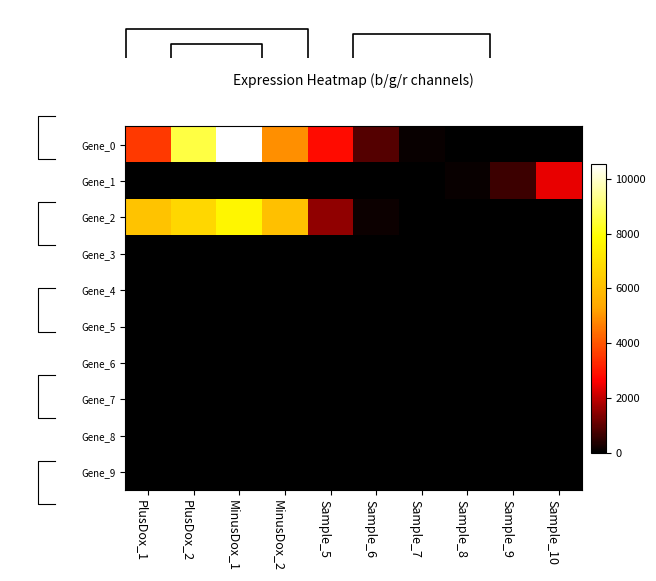

Reading left to right, list all the values displayed in this chart.

Gene_0: PlusDox_1=3575	PlusDox_2=8571	MinusDox_1=10537	MinusDox_2=4918	Sample_5=2820	Sample_6=876	Sample_7=108	Sample_8=11	Sample_9=1	Sample_10=0
Gene_1: PlusDox_1=0	PlusDox_2=0	MinusDox_1=0	MinusDox_2=0	Sample_5=0	Sample_6=4	Sample_7=18	Sample_8=119	Sample_9=636	Sample_10=2397
Gene_2: PlusDox_1=6148	PlusDox_2=6731	MinusDox_1=7641	MinusDox_2=6085	Sample_5=1489	Sample_6=143	Sample_7=6	Sample_8=0	Sample_9=0	Sample_10=0
Gene_3: PlusDox_1=0	PlusDox_2=0	MinusDox_1=0	MinusDox_2=0	Sample_5=0	Sample_6=0	Sample_7=0	Sample_8=0	Sample_9=0	Sample_10=0
Gene_4: PlusDox_1=0	PlusDox_2=0	MinusDox_1=0	MinusDox_2=0	Sample_5=0	Sample_6=0	Sample_7=0	Sample_8=0	Sample_9=0	Sample_10=0
Gene_5: PlusDox_1=0	PlusDox_2=0	MinusDox_1=0	MinusDox_2=0	Sample_5=0	Sample_6=0	Sample_7=0	Sample_8=0	Sample_9=0	Sample_10=0
Gene_6: PlusDox_1=0	PlusDox_2=0	MinusDox_1=0	MinusDox_2=0	Sample_5=0	Sample_6=0	Sample_7=0	Sample_8=0	Sample_9=0	Sample_10=0
Gene_7: PlusDox_1=0	PlusDox_2=0	MinusDox_1=0	MinusDox_2=0	Sample_5=0	Sample_6=0	Sample_7=0	Sample_8=0	Sample_9=0	Sample_10=0
Gene_8: PlusDox_1=0	PlusDox_2=0	MinusDox_1=0	MinusDox_2=0	Sample_5=0	Sample_6=0	Sample_7=0	Sample_8=0	Sample_9=0	Sample_10=0
Gene_9: PlusDox_1=0	PlusDox_2=0	MinusDox_1=0	MinusDox_2=0	Sample_5=0	Sample_6=0	Sample_7=0	Sample_8=0	Sample_9=0	Sample_10=0